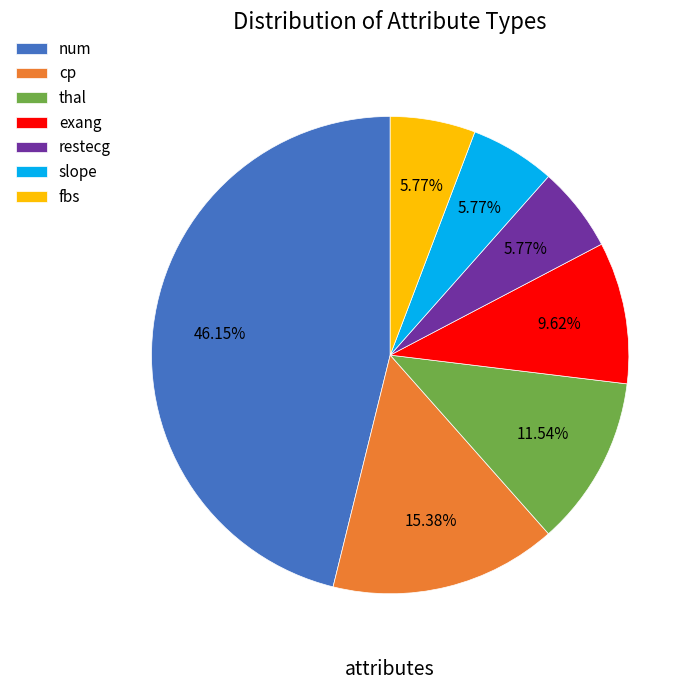

Which slice is the largest?

num